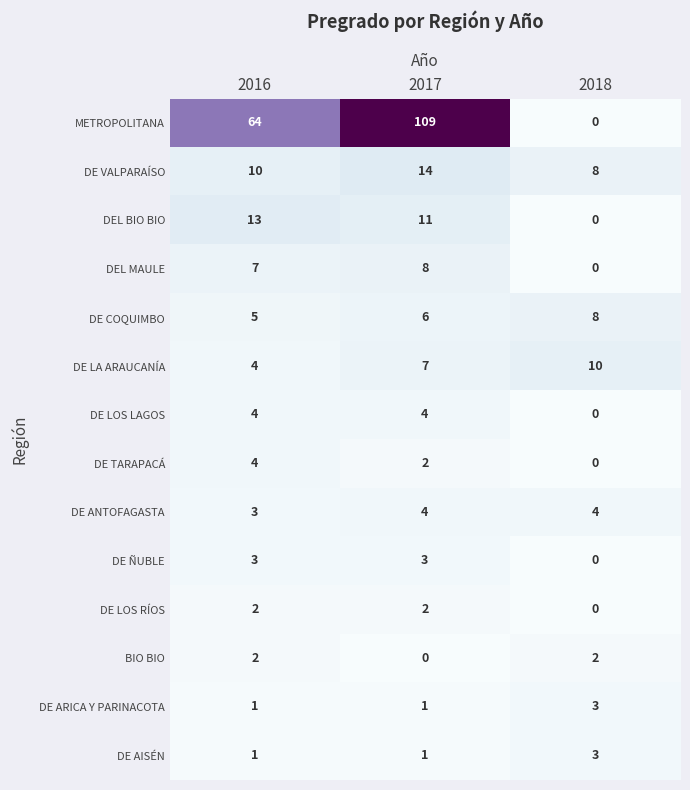

Is the value of DE TARAPACÁ at 2017 greater than the value of DE COQUIMBO at 2017?

No